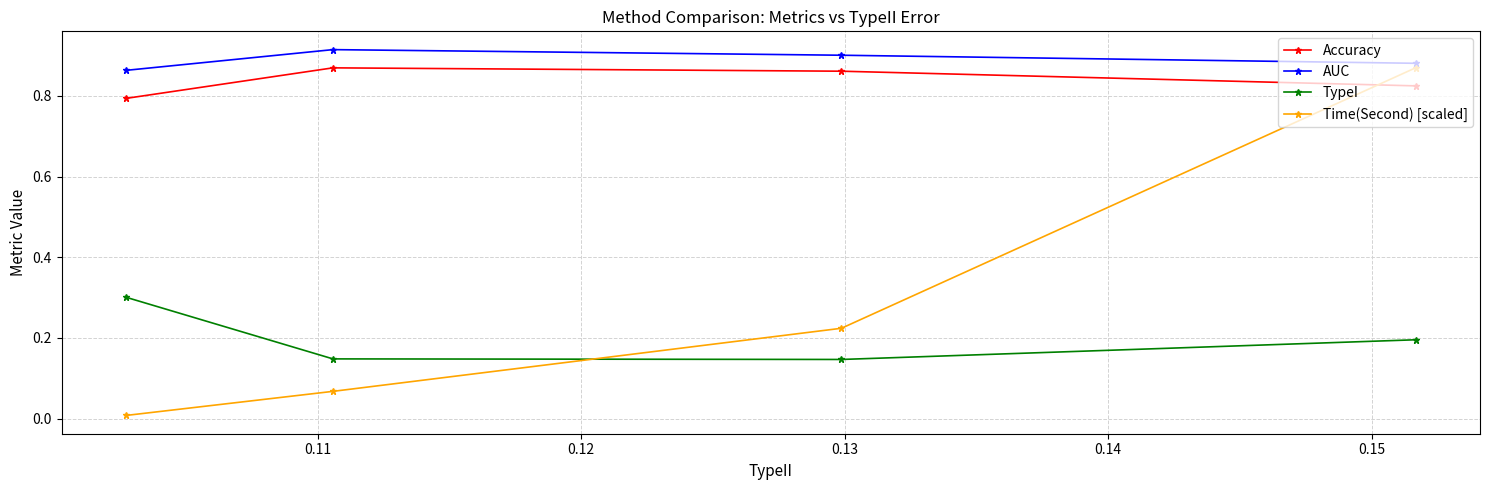

Count the number of categories in the chart.

4